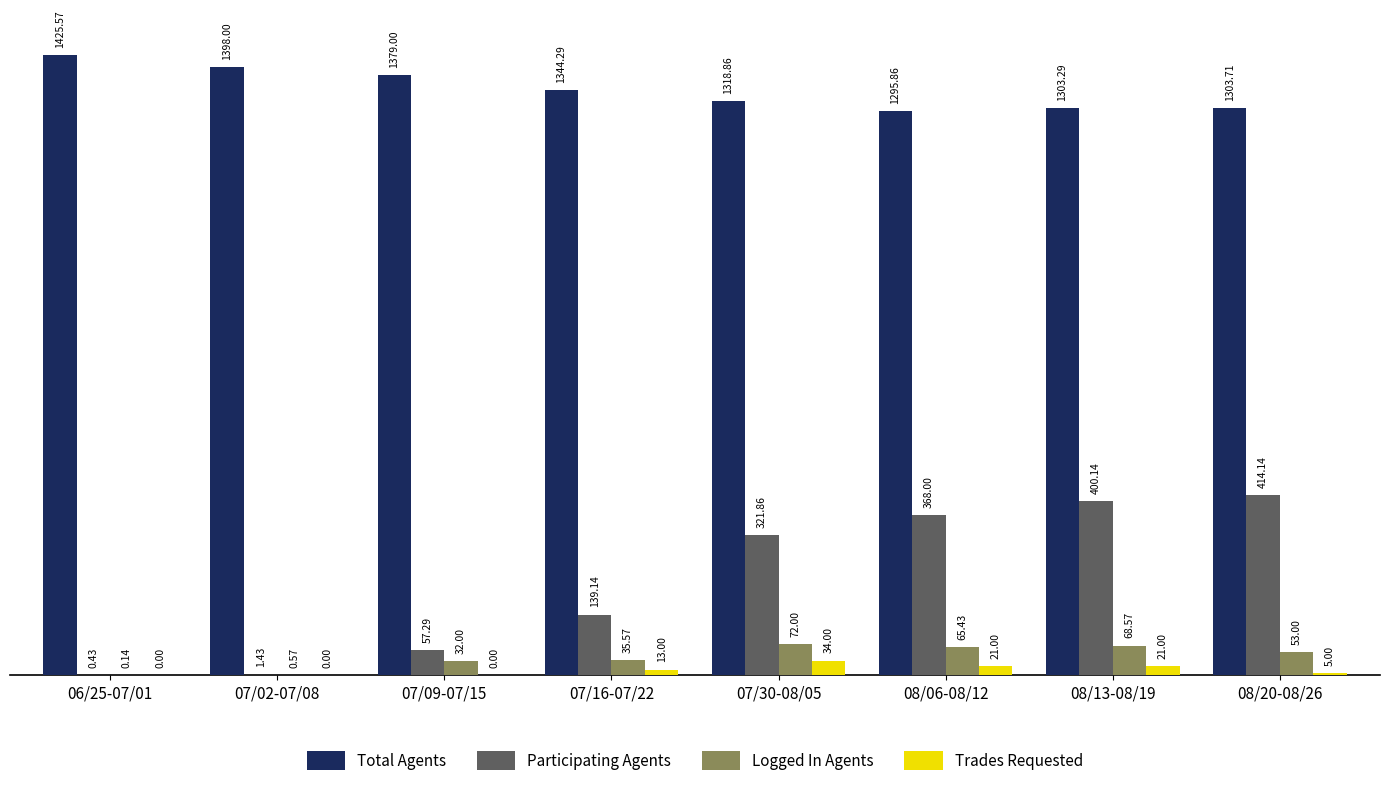

How many data points does each series have?

8